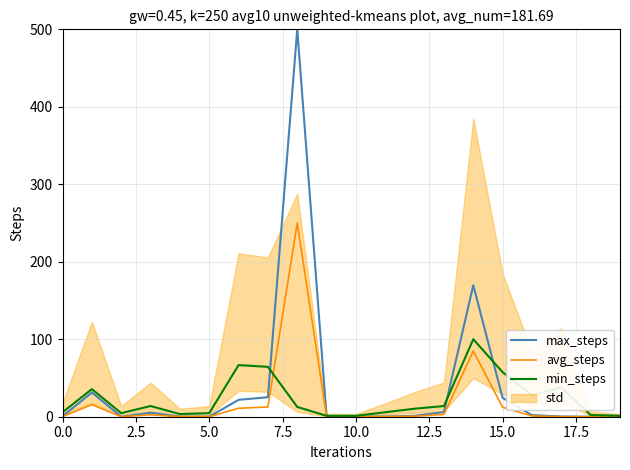

What is the label of the 11th point from the left?

10